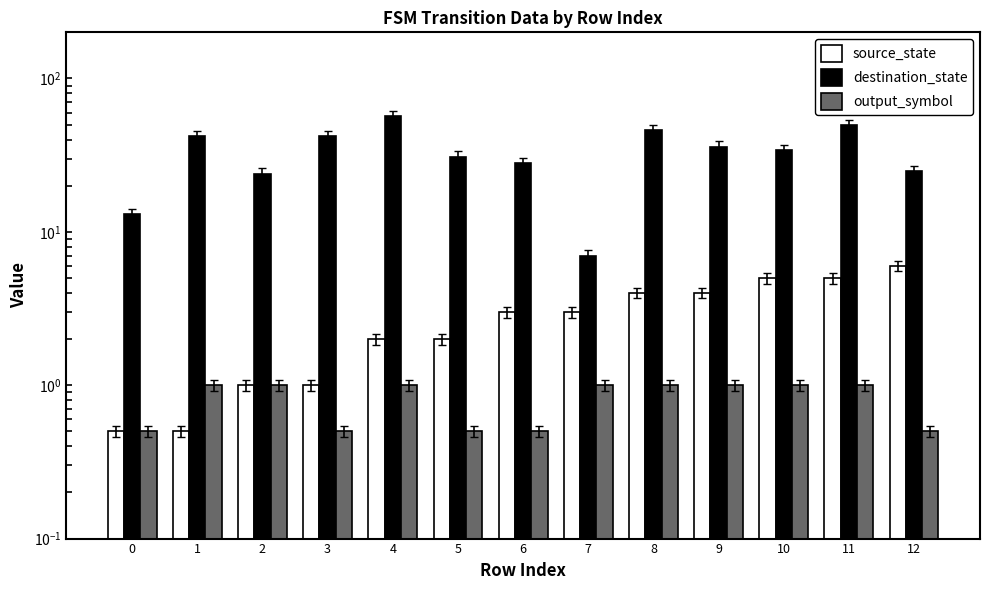

Which series has the widest spread of values?

destination_state